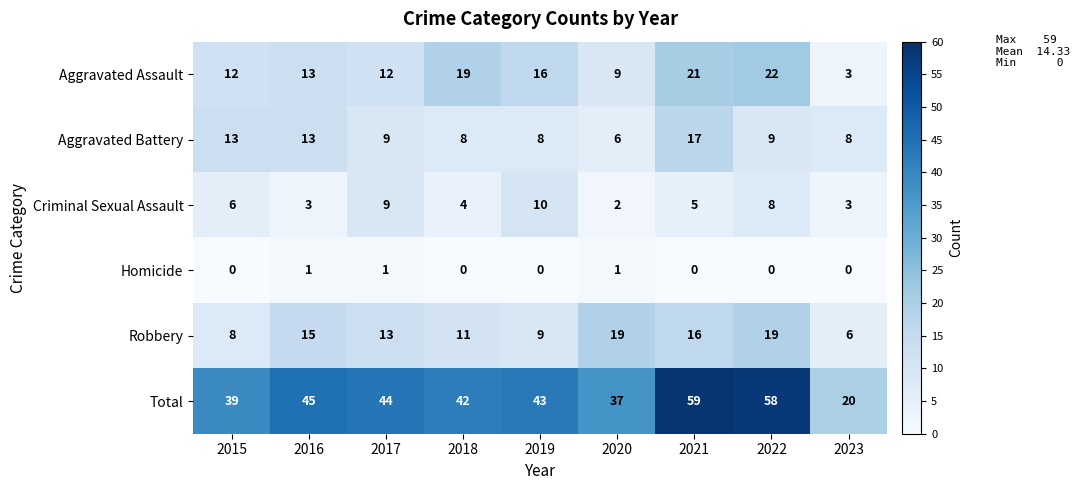

At which label does Robbery first exceed 13?

2016